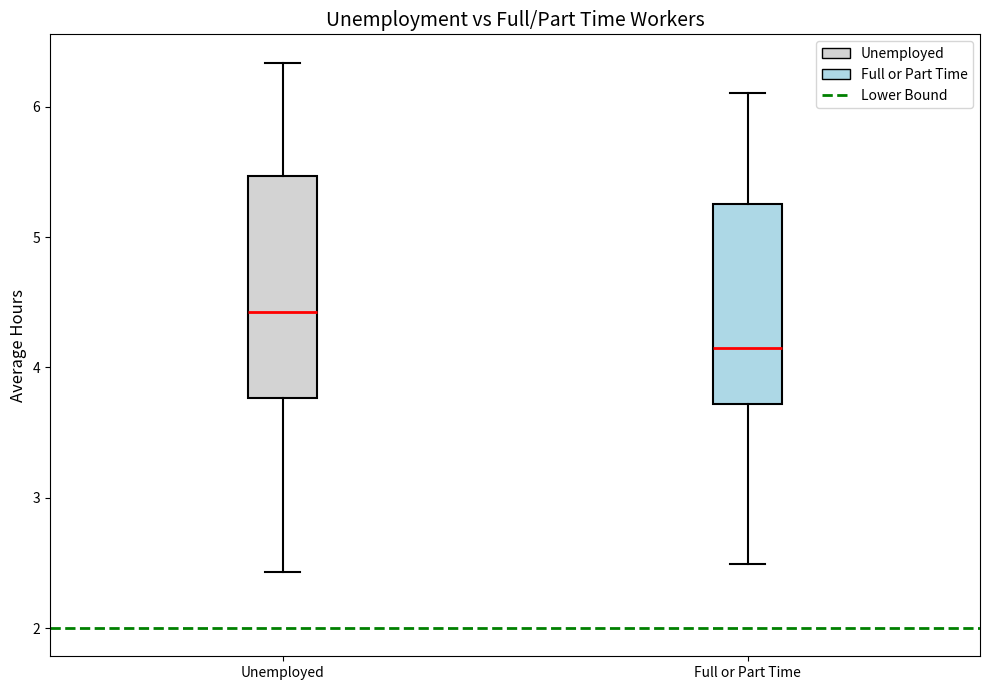

Reading left to right, transcribe this box plot: for each box, give where its median line is, the range the box spans, and where its two whiskers end, as read against the y-axis. The values are not printed on the chart, so give them approximately, as read against the axis.

Unemployed: median 4.4, box 3.8 to 5.5, whiskers 2.4 to 6.3
Full or Part Time: median 4.1, box 3.7 to 5.3, whiskers 2.5 to 6.1